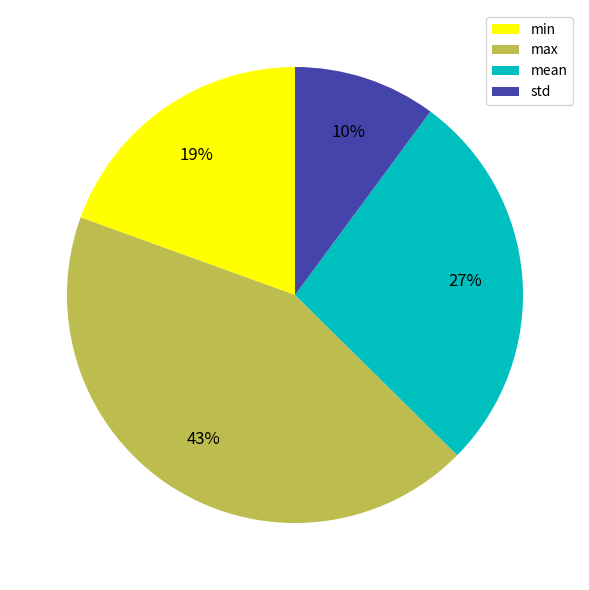

What percentage is the std slice, to the nearest percent?

10%